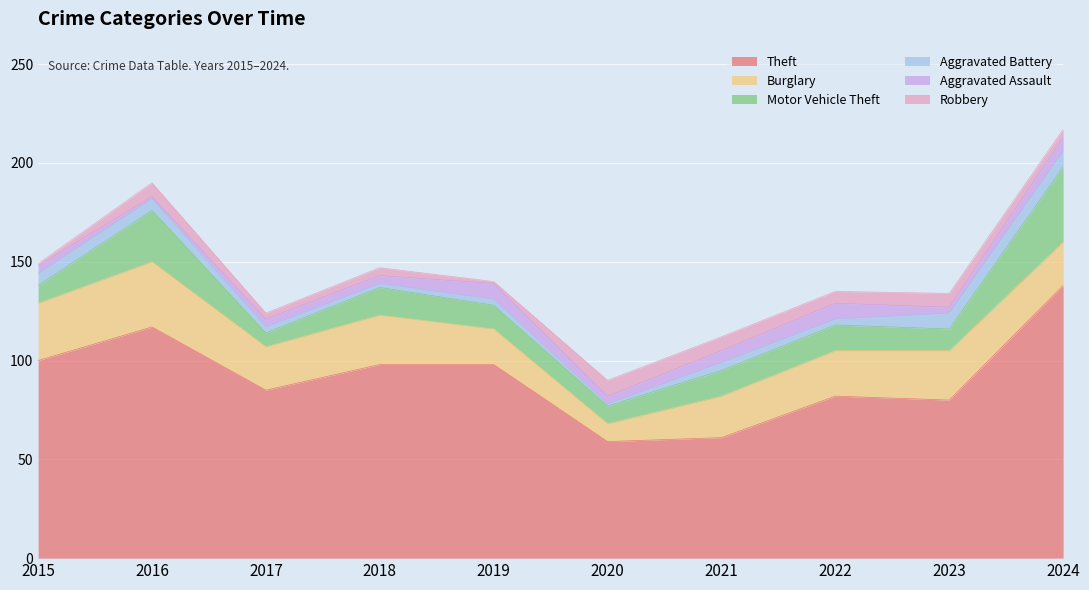

What is the difference between the Robbery values at 2018 and 2019?

3